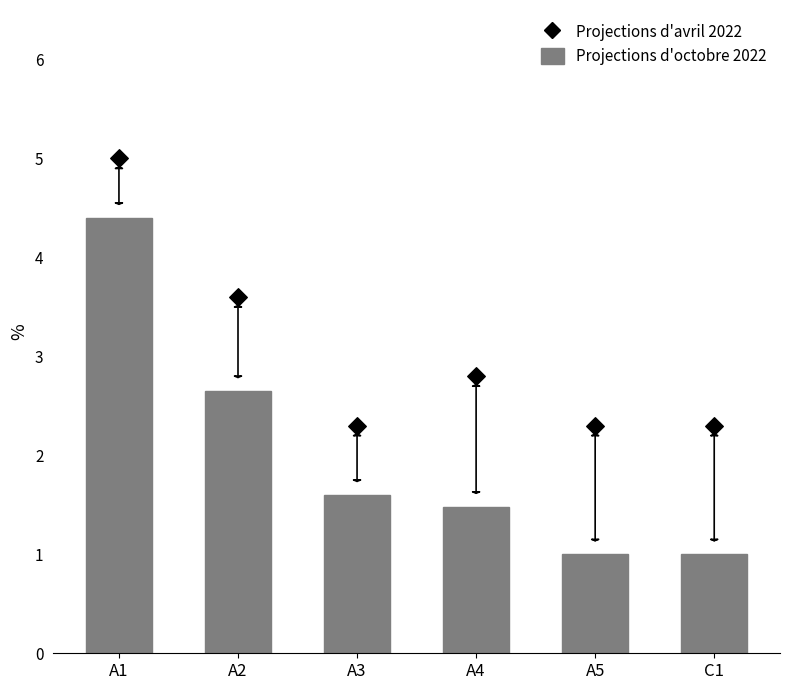

Is the value of Projections d'octobre 2022 at A5 greater than the value of Projections d'avril 2022 at A1?

No